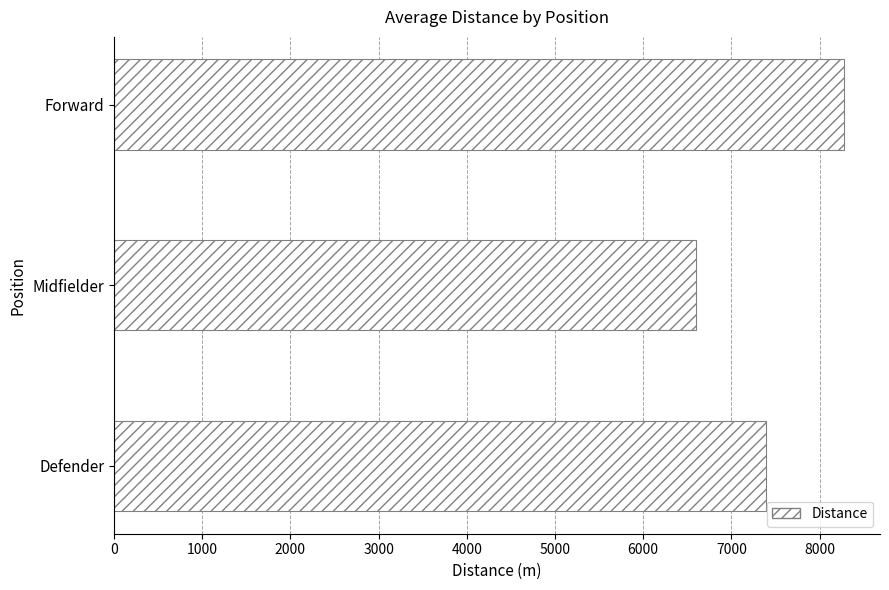

The chart shows a value of 11535 at Midfielder. True or false?

False